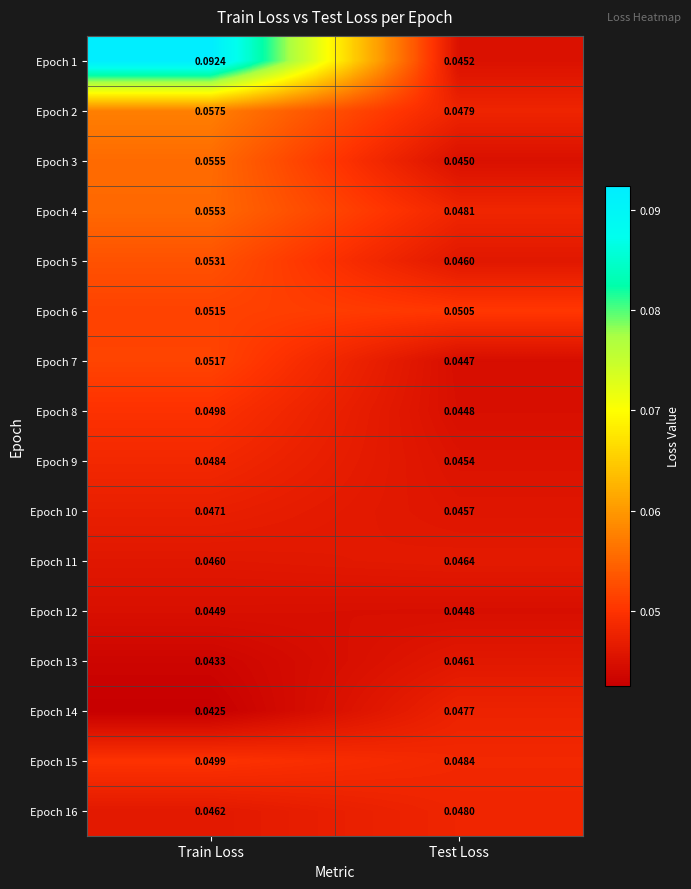

Which series has the largest total across all categories?

Epoch 1